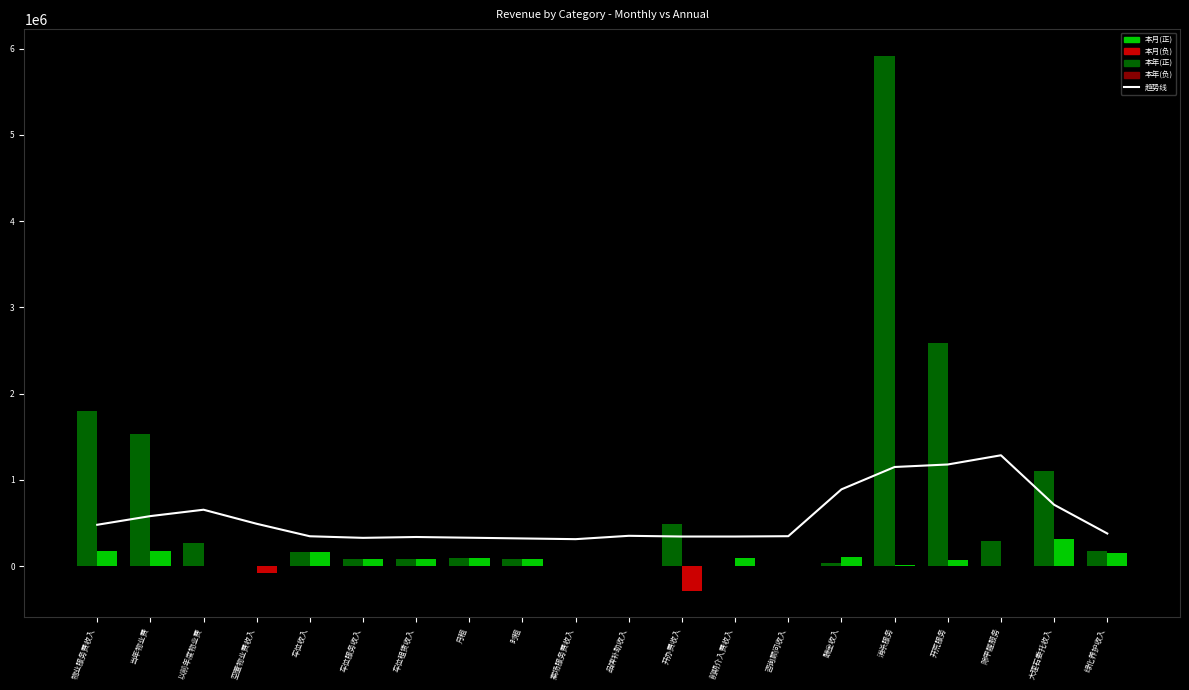

At which category is the sum across all series the highest?

消杀服务